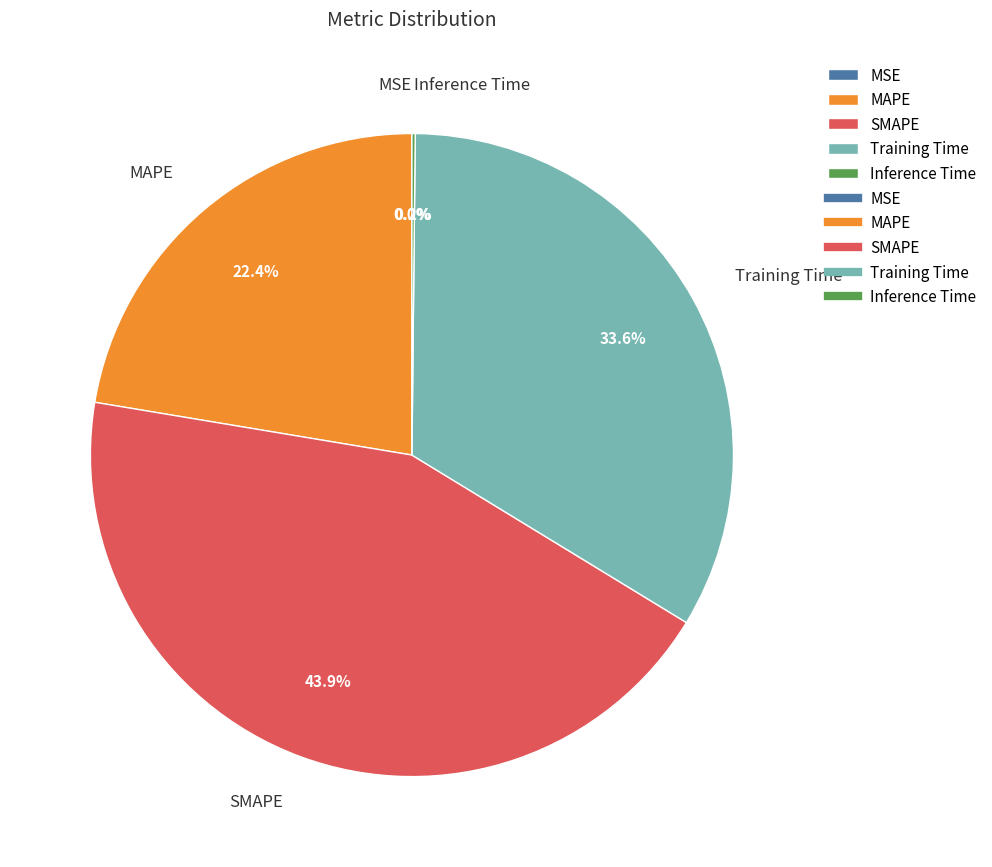

What is the total percentage of Training Time and MAPE?

55.9%